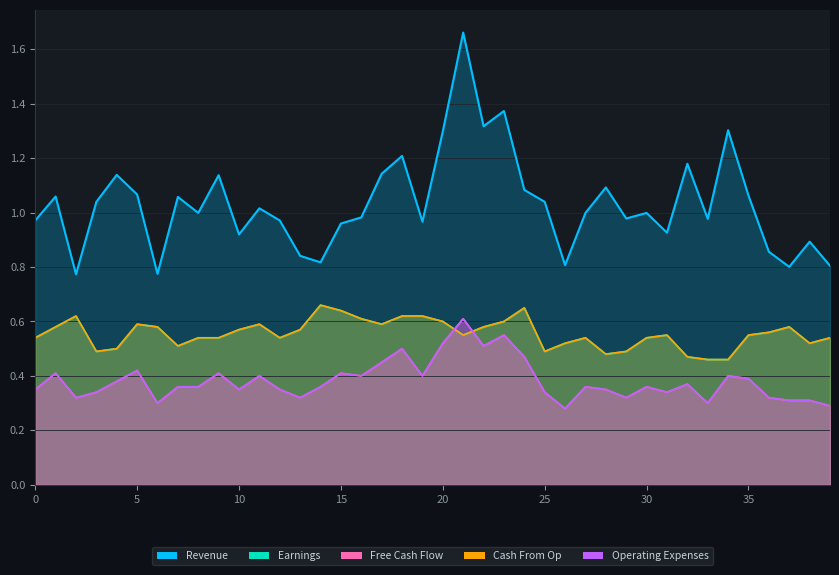

True or false: Revenue has a value of 1.6 at 32.

False